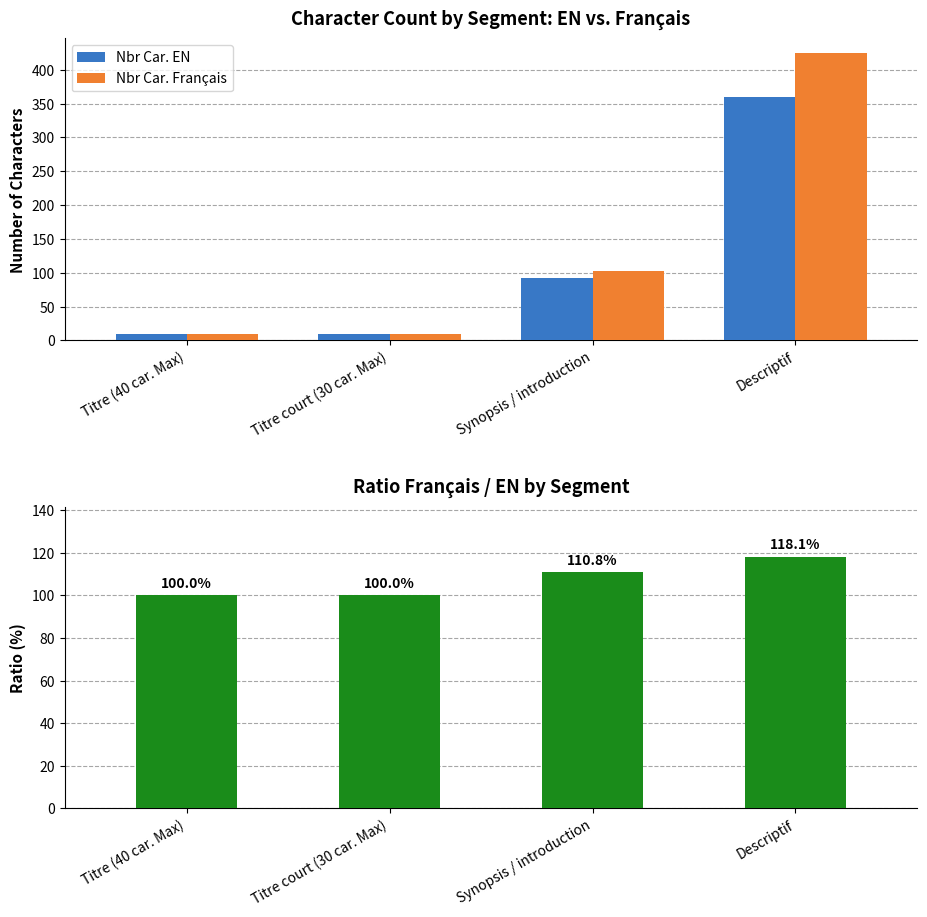

What is the value of the Nbr Car. EN bar at the 2nd from the left?

10